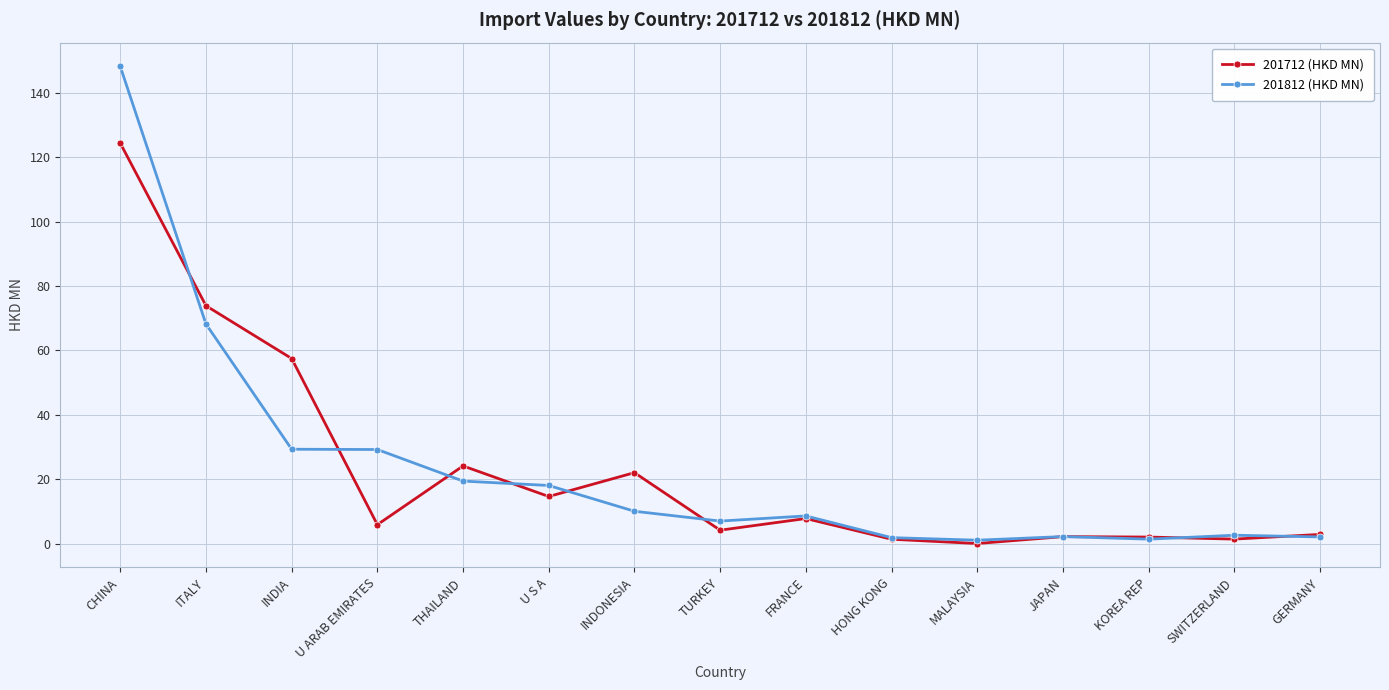

Which series has the widest spread of values?

201812 (HKD MN)